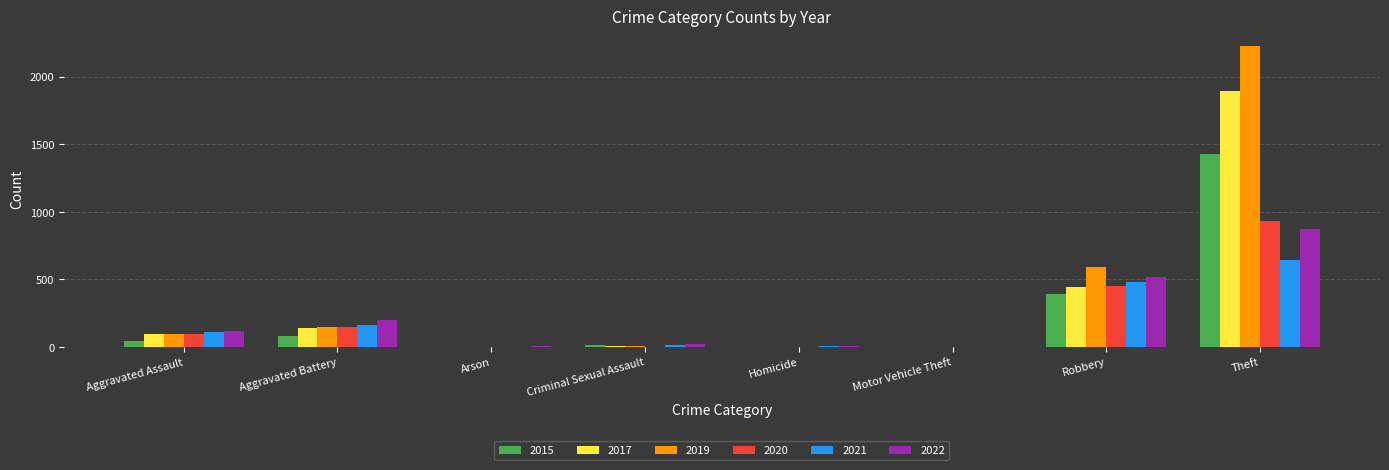

True or false: 2015 has a value of 575 at Homicide.

False